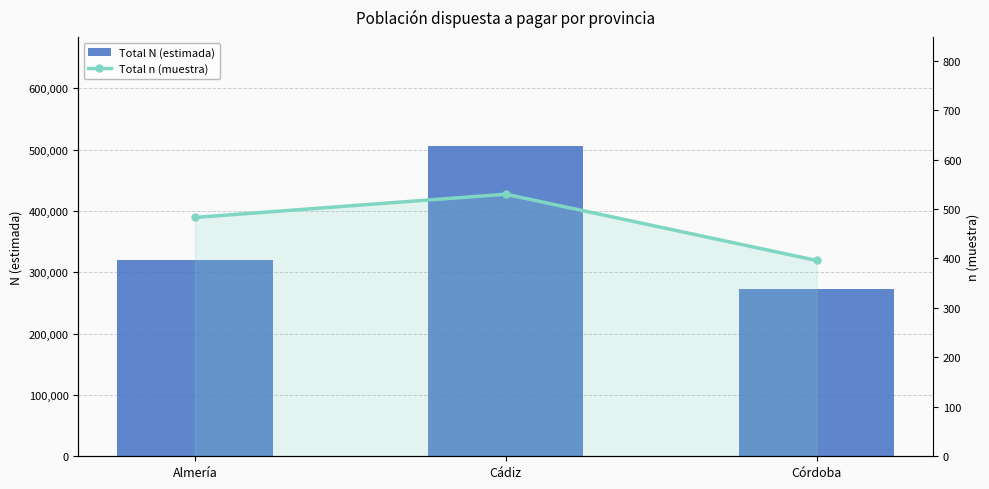

Reading left to right, what are all the values shown in this chart?

Total N (estimada): 320494	506334	272150
Total n (muestra): 483	530	396